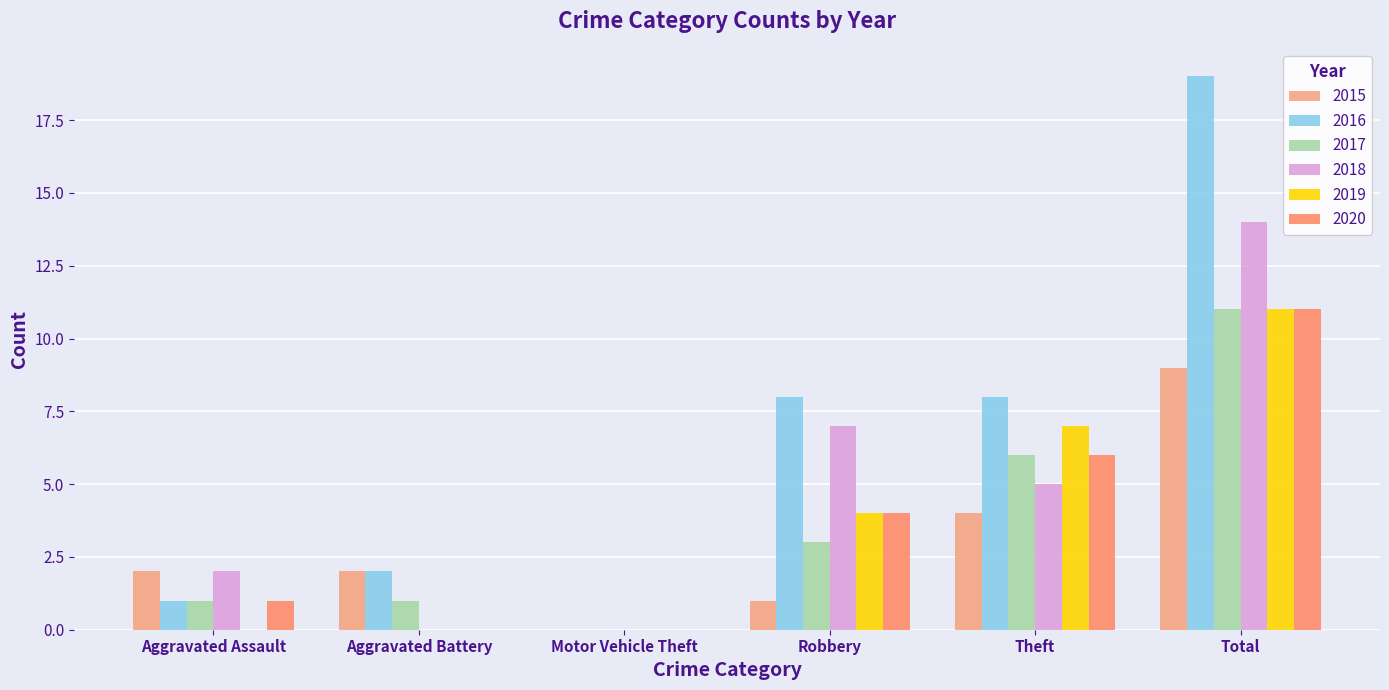

Where is 2018 nearest to the value 7?

Robbery